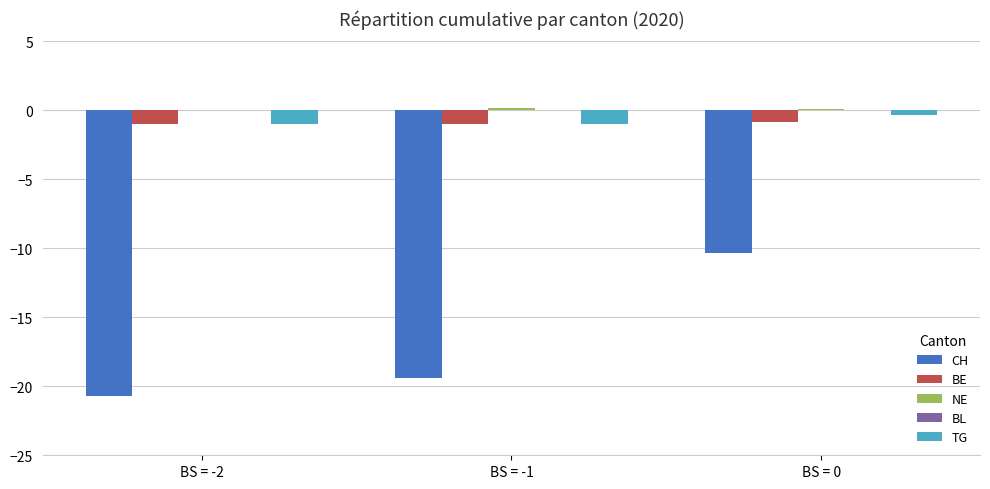

Where does the CH series first go above -19?

BS = 0